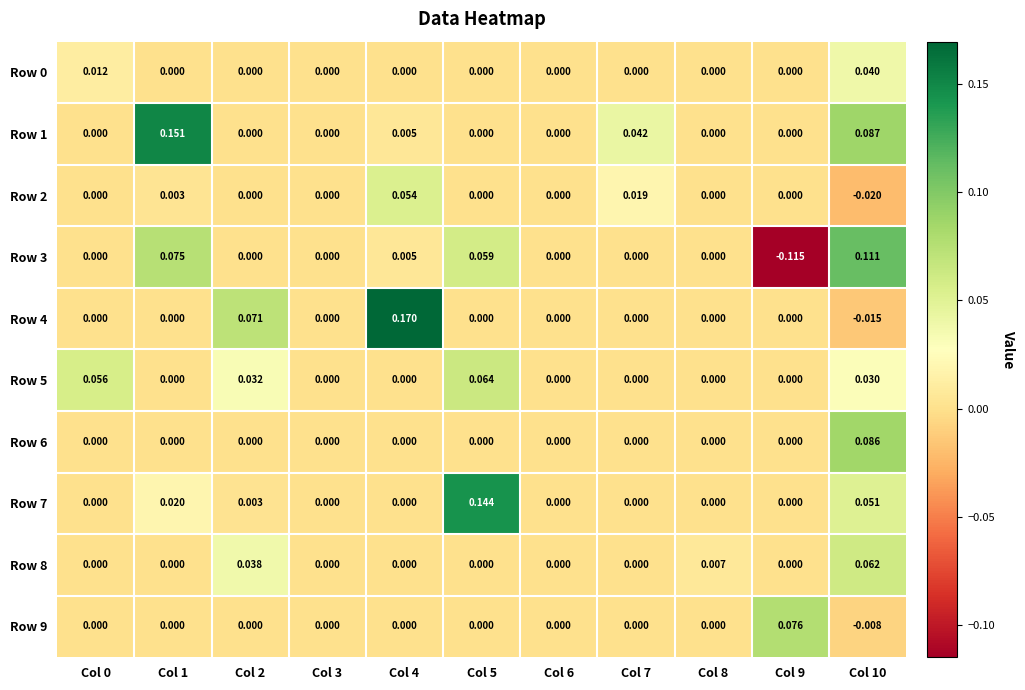

Is the value of Row 8 at Col 8 greater than the value of Row 6 at Col 6?

Yes